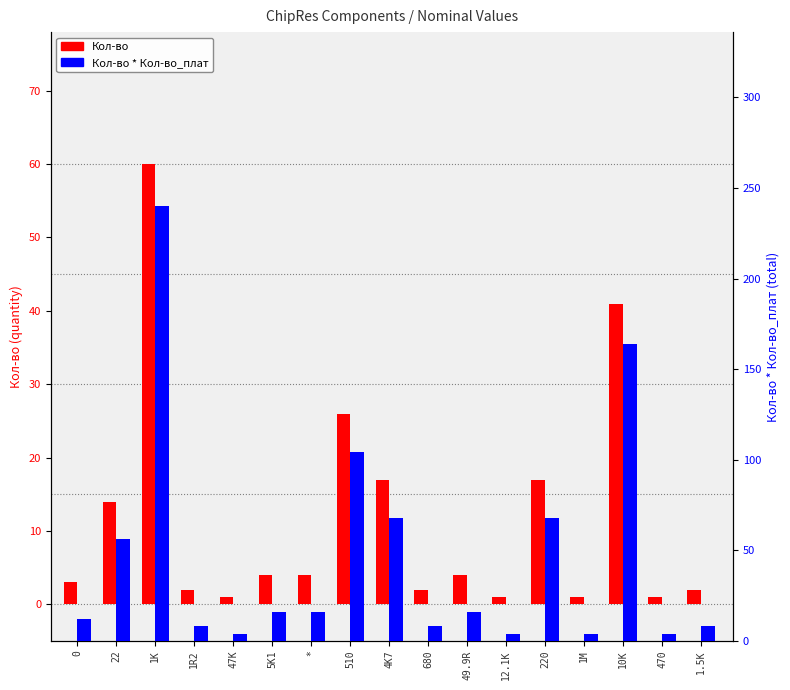

What is the value of the Кол-во bar at the 3rd from the left?

60